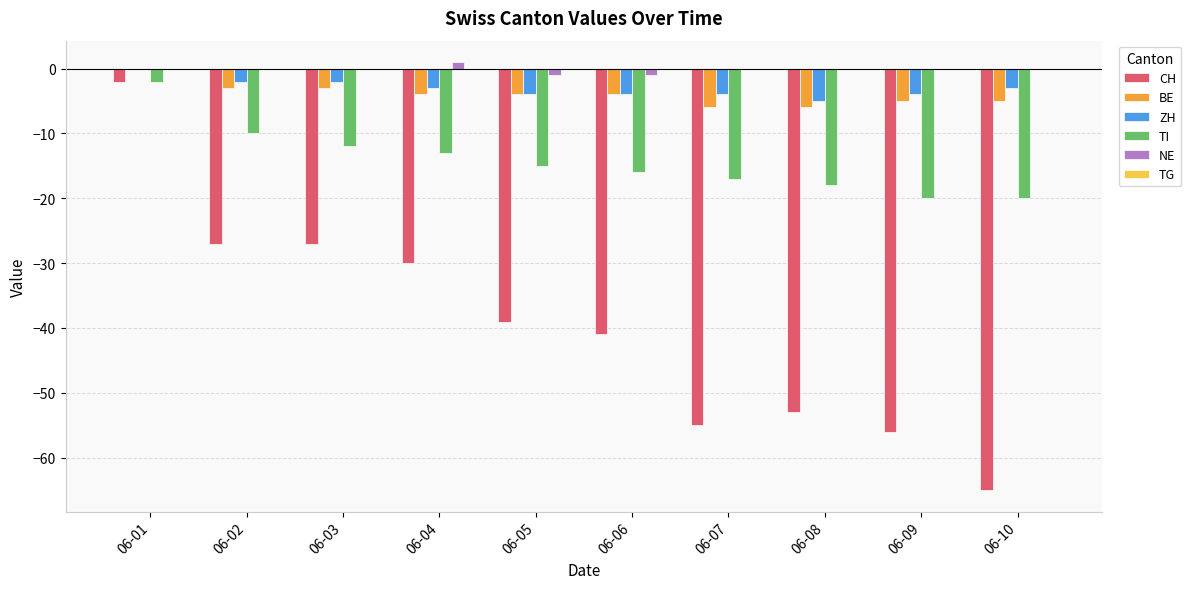

Between 06-05 and 06-10, which series saw the biggest shift?

CH